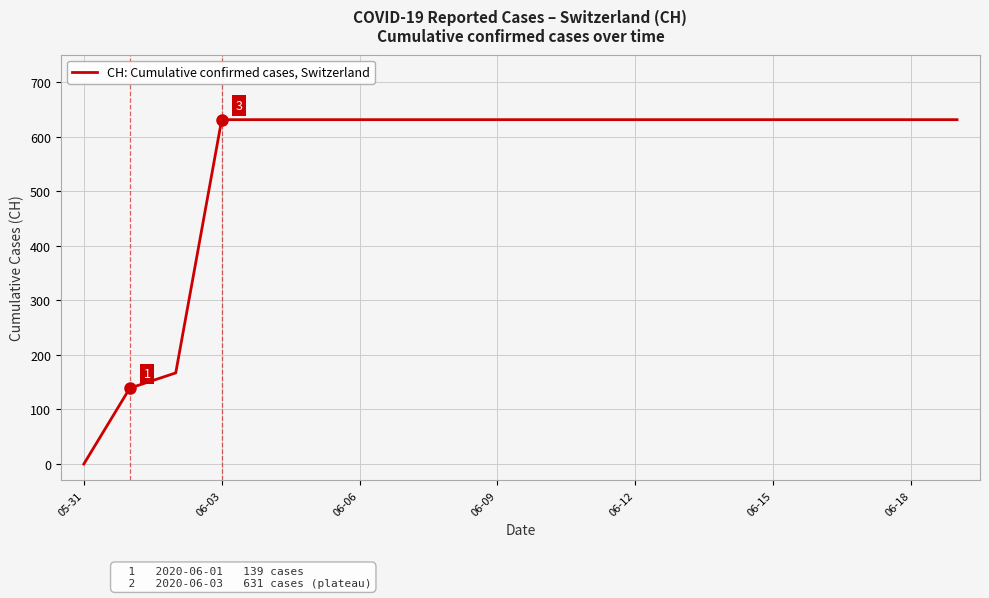

What is the sum of all values?

11033